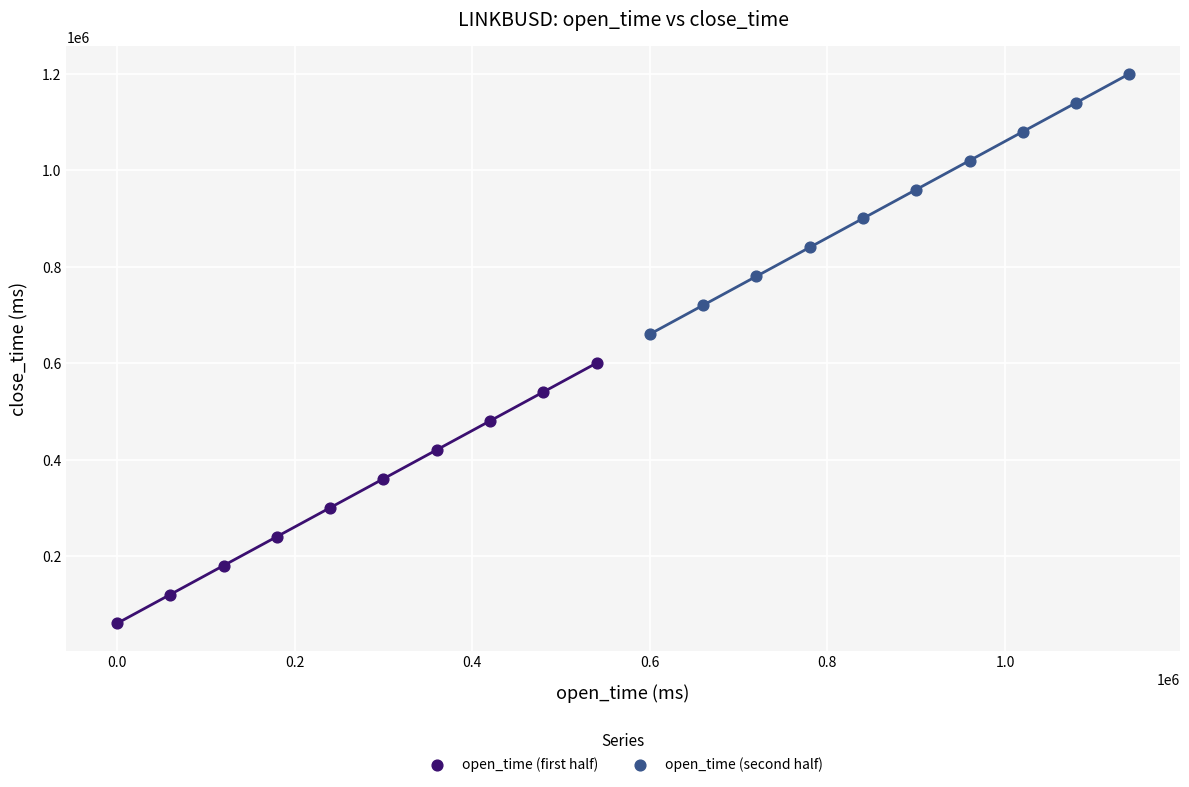

Which series contains the highest Y value?

open_time (second half)